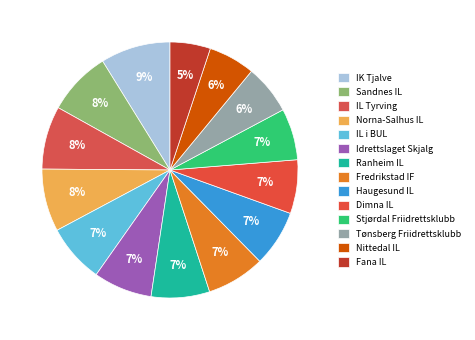

Count the number of slices in the pie.

14